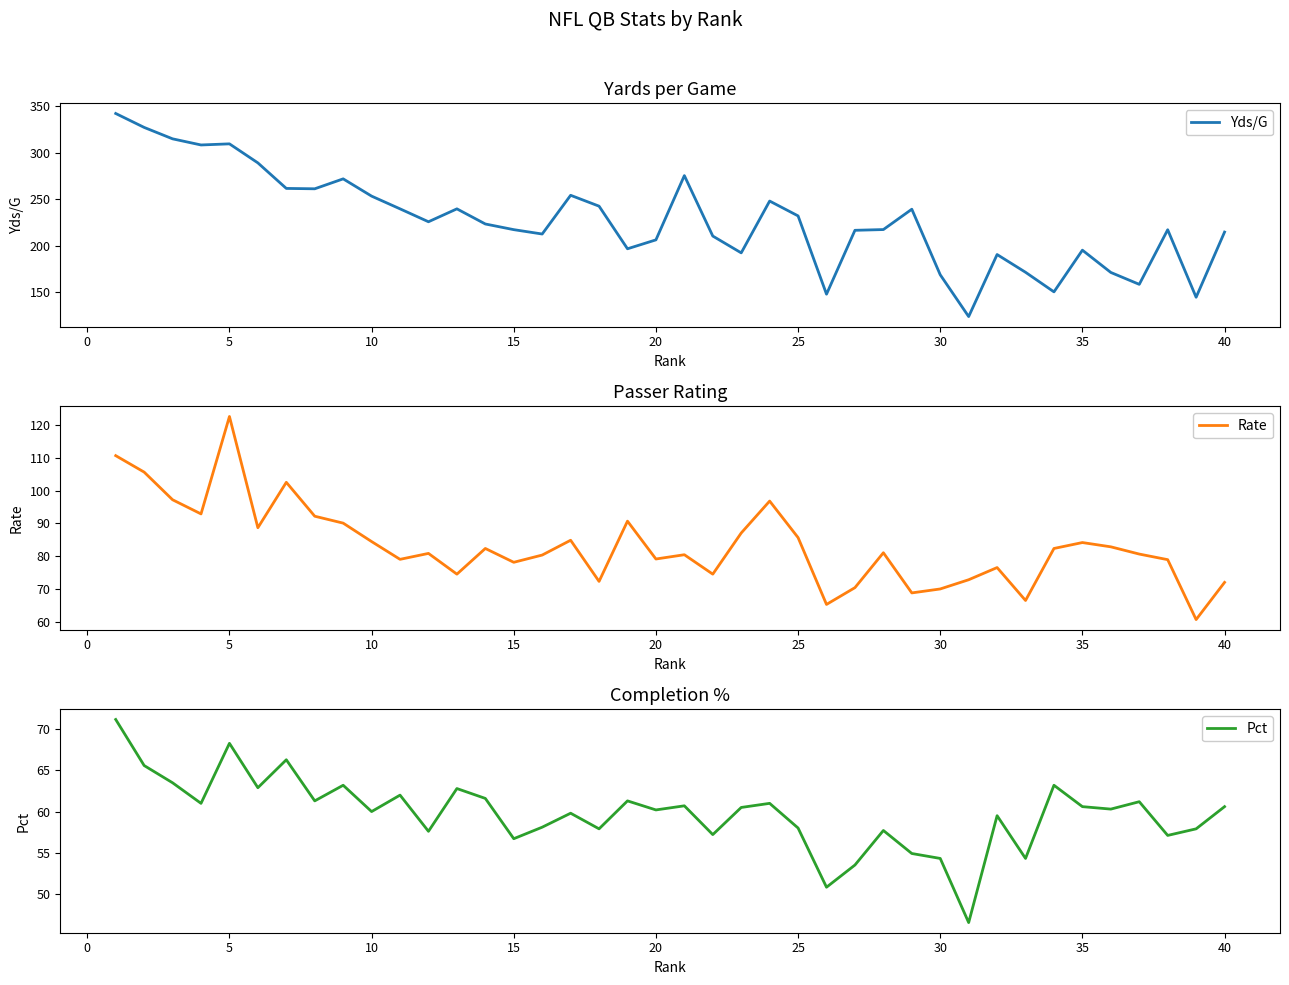

Reading right to left, list all the values displayed in this chart.

Yds/G: 214.5	144.3	217.0	158.2	171.0	195.0	150.1	171.2	190.3	123.5	168.5	239.1	217.2	216.4	147.6	231.9	247.9	192.1	210.2	275.3	206.1	196.5	242.4	254.1	212.4	217.1	223.2	239.5	225.6	239.5	253.2	271.8	261.1	261.5	289.0	309.5	308.3	314.9	327.2	342.2
Rate: 72.1	60.8	79.0	80.7	82.9	84.2	82.4	66.6	76.6	72.9	70.1	68.9	81.1	70.5	65.4	85.7	96.8	87.1	74.6	80.5	79.2	90.7	72.4	84.9	80.4	78.2	82.4	74.6	80.9	79.1	84.5	90.1	92.2	102.5	88.7	122.5	92.9	97.2	105.6	110.6
Pct: 60.6	57.9	57.1	61.2	60.3	60.6	63.2	54.3	59.5	46.5	54.3	54.9	57.7	53.5	50.8	58.0	61.0	60.5	57.2	60.7	60.2	61.3	57.9	59.8	58.1	56.7	61.6	62.8	57.6	62.0	60.0	63.2	61.3	66.3	62.9	68.3	61.0	63.5	65.6	71.2